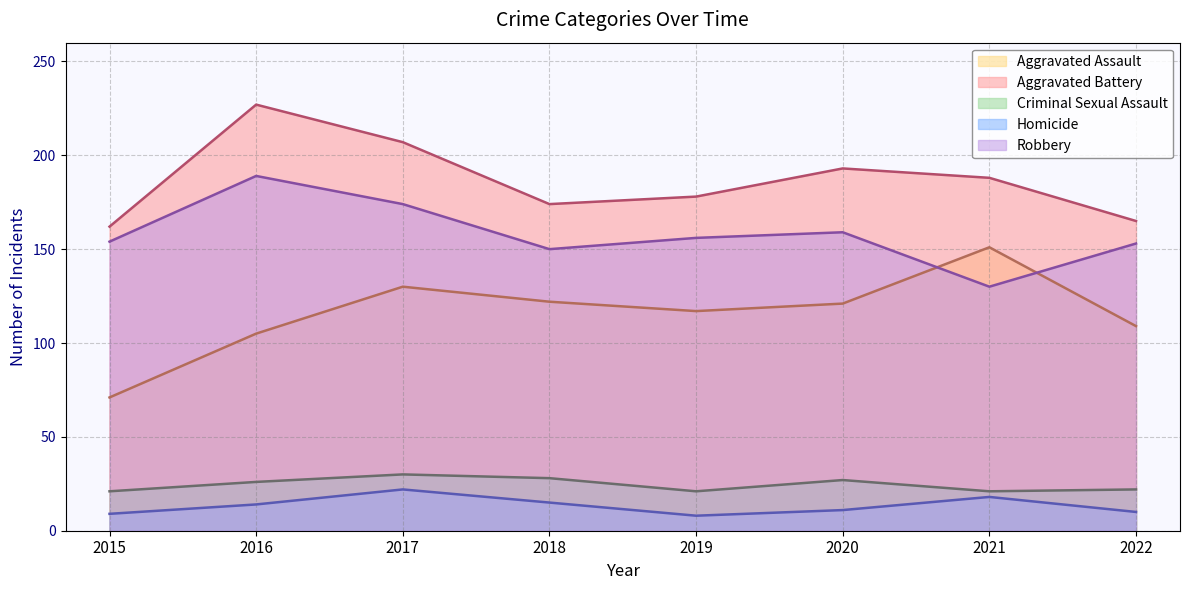

True or false: Criminal Sexual Assault has a value of 21 at 2021.

True